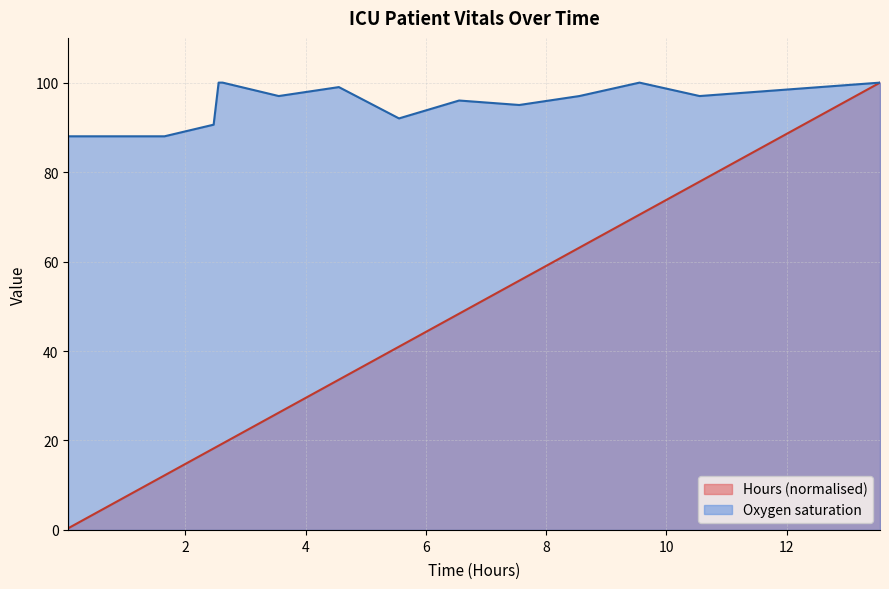

What is the sum of all values?

774.3